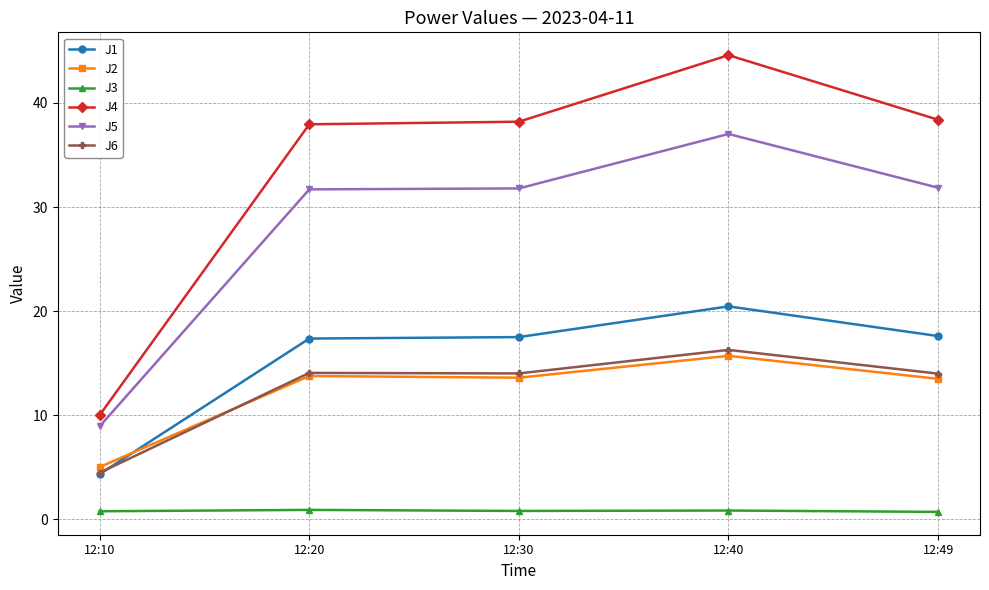

The J2 series shows 28.1 at 12:40. True or false?

False